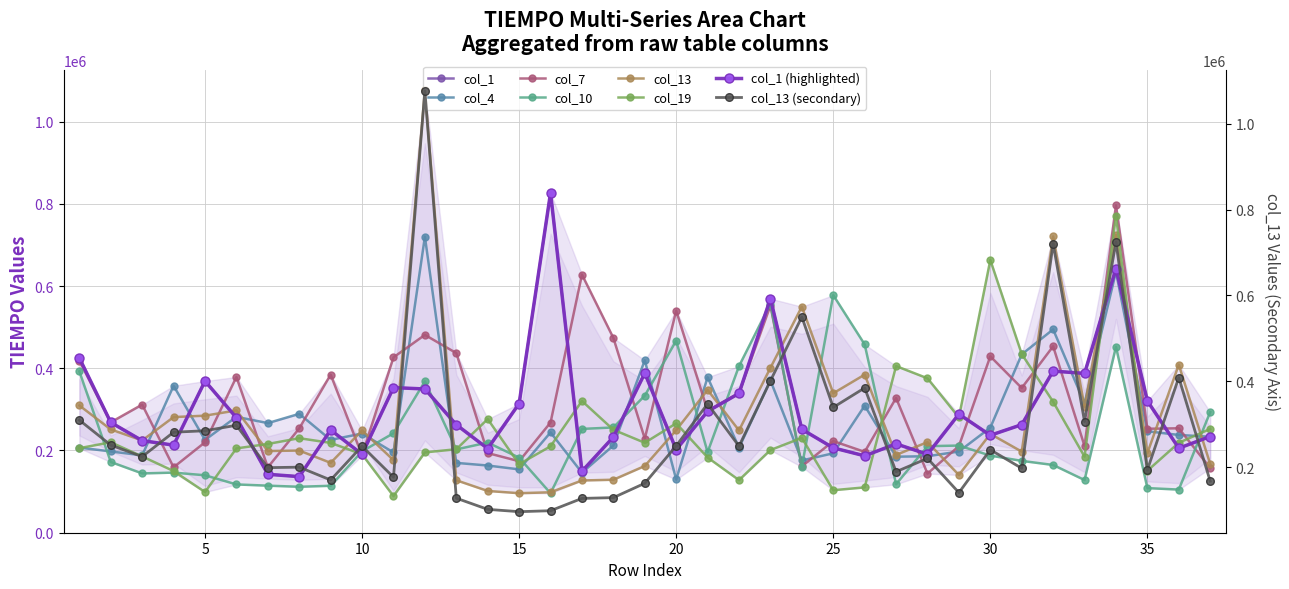

Reading left to right, extract all data points from this chart.

col_1: 1=424834	2=268195	3=223962	4=212997	5=368858	6=279715	7=142114	8=136416	9=249922	10=190760	11=352979	12=349586	13=262691	14=204621	15=314120	16=826654	17=149468	18=232655	19=387997	20=202205	21=295061	22=338867	23=569291	24=251546	25=206383	26=187008	27=216085	28=190779	29=288454	30=236962	31=262808	32=393156	33=387377	34=642416	35=320577	36=205557	37=233930
col_4: 1=207078	2=197640	3=188253	4=357310	5=225728	6=281844	7=266592	8=289146	9=225788	10=241238	11=195195	12=719958	13=169840	14=163427	15=154070	16=243974	17=145960	18=212184	19=419461	20=129472	21=378243	22=206720	23=370433	24=175718	25=193187	26=308994	27=184895	28=185994	29=197499	30=255437	31=433685	32=494514	33=314917	34=634776	35=246789	36=237739	37=233494
col_7: 1=418462	2=268555	3=311594	4=159140	5=219933	6=378829	7=159031	8=253694	9=384477	10=188320	11=426497	12=481141	13=436842	14=193726	15=173861	16=267982	17=627779	18=473797	19=228906	20=539888	21=296884	22=339403	23=552570	24=161394	25=222800	26=196638	27=327647	28=143872	29=210632	30=429013	31=351960	32=453398	33=210879	34=796340	35=252852	36=253970	37=157311
col_10: 1=392376	2=172035	3=144227	4=146200	5=139722	6=117440	7=114465	8=111760	9=114177	10=197931	11=241955	12=368133	13=202613	14=219315	15=182570	16=95938	17=252448	18=256036	19=333296	20=467051	21=195843	22=405238	23=556184	24=160230	25=577848	26=457928	27=117880	28=210491	29=211986	30=187560	31=174720	32=164782	33=128134	34=452290	35=108527	36=104928	37=293349
col_13: 1=309431	2=251200	3=224393	4=281221	5=284670	6=297426	7=198683	8=199842	9=169922	10=248746	11=176477	12=1076393	13=127571	14=101558	15=96131	16=98364	17=127062	18=128869	19=162289	20=249443	21=347336	22=248770	23=401014	24=549780	25=339147	26=384465	27=189221	28=220331	29=140473	30=240415	31=197242	32=720541	33=306022	34=724472	35=193642	36=408579	37=167253
col_19: 1=205645	2=219955	3=185532	4=149969	5=98966	6=205072	7=215865	8=229903	9=218476	10=190787	11=89141	12=195342	13=203043	14=276387	15=166709	16=210138	17=320475	18=250445	19=218766	20=266027	21=182906	22=127910	23=201059	24=230701	25=103384	26=110266	27=405360	28=375563	29=280305	30=663306	31=434549	32=318478	33=184992	34=771329	35=150707	36=218776	37=252392